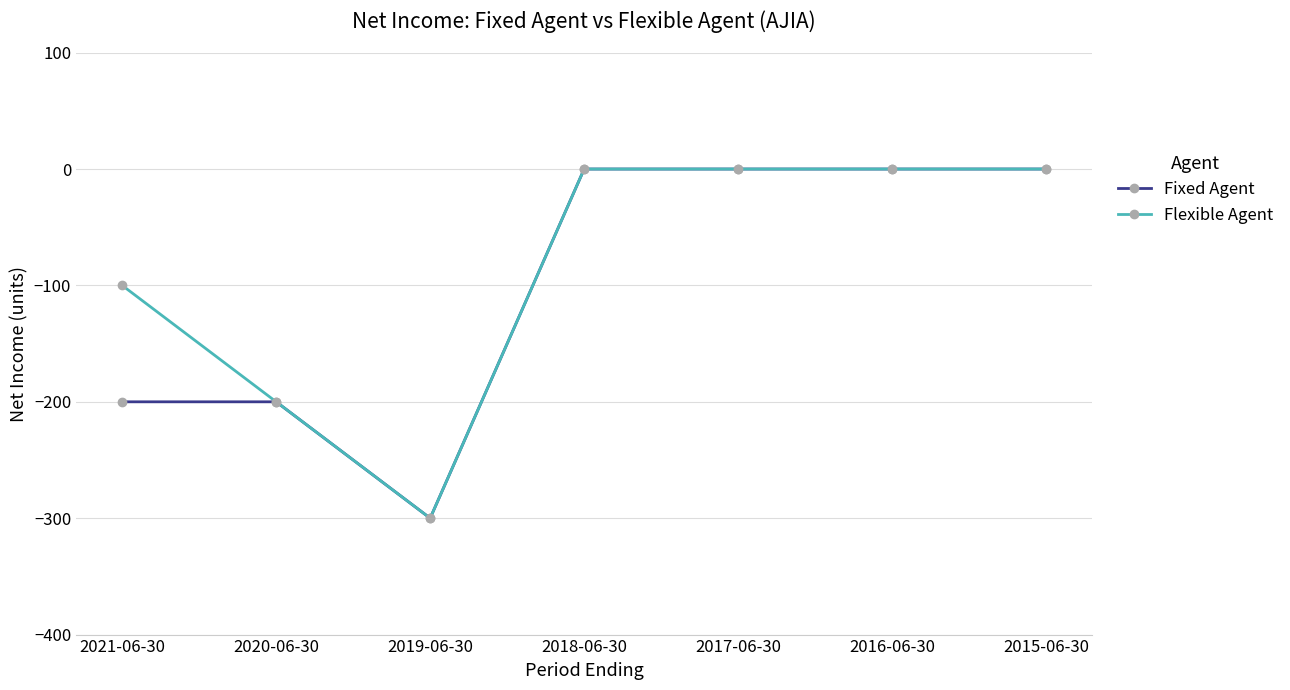

What is the difference between the highest and lowest values at 2021-06-30?

100